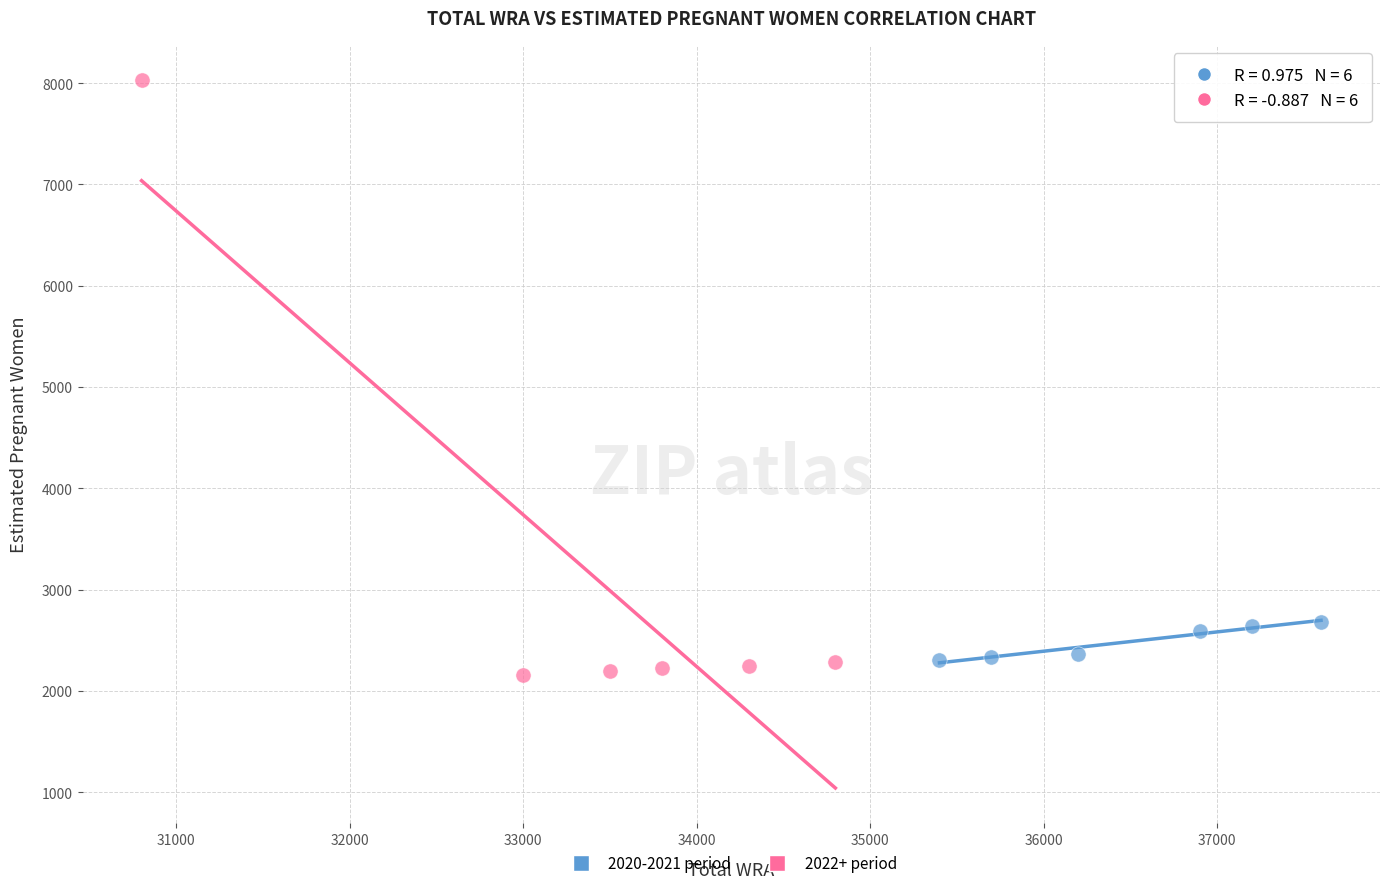

Which series contains the lowest Y value?

2022+ period